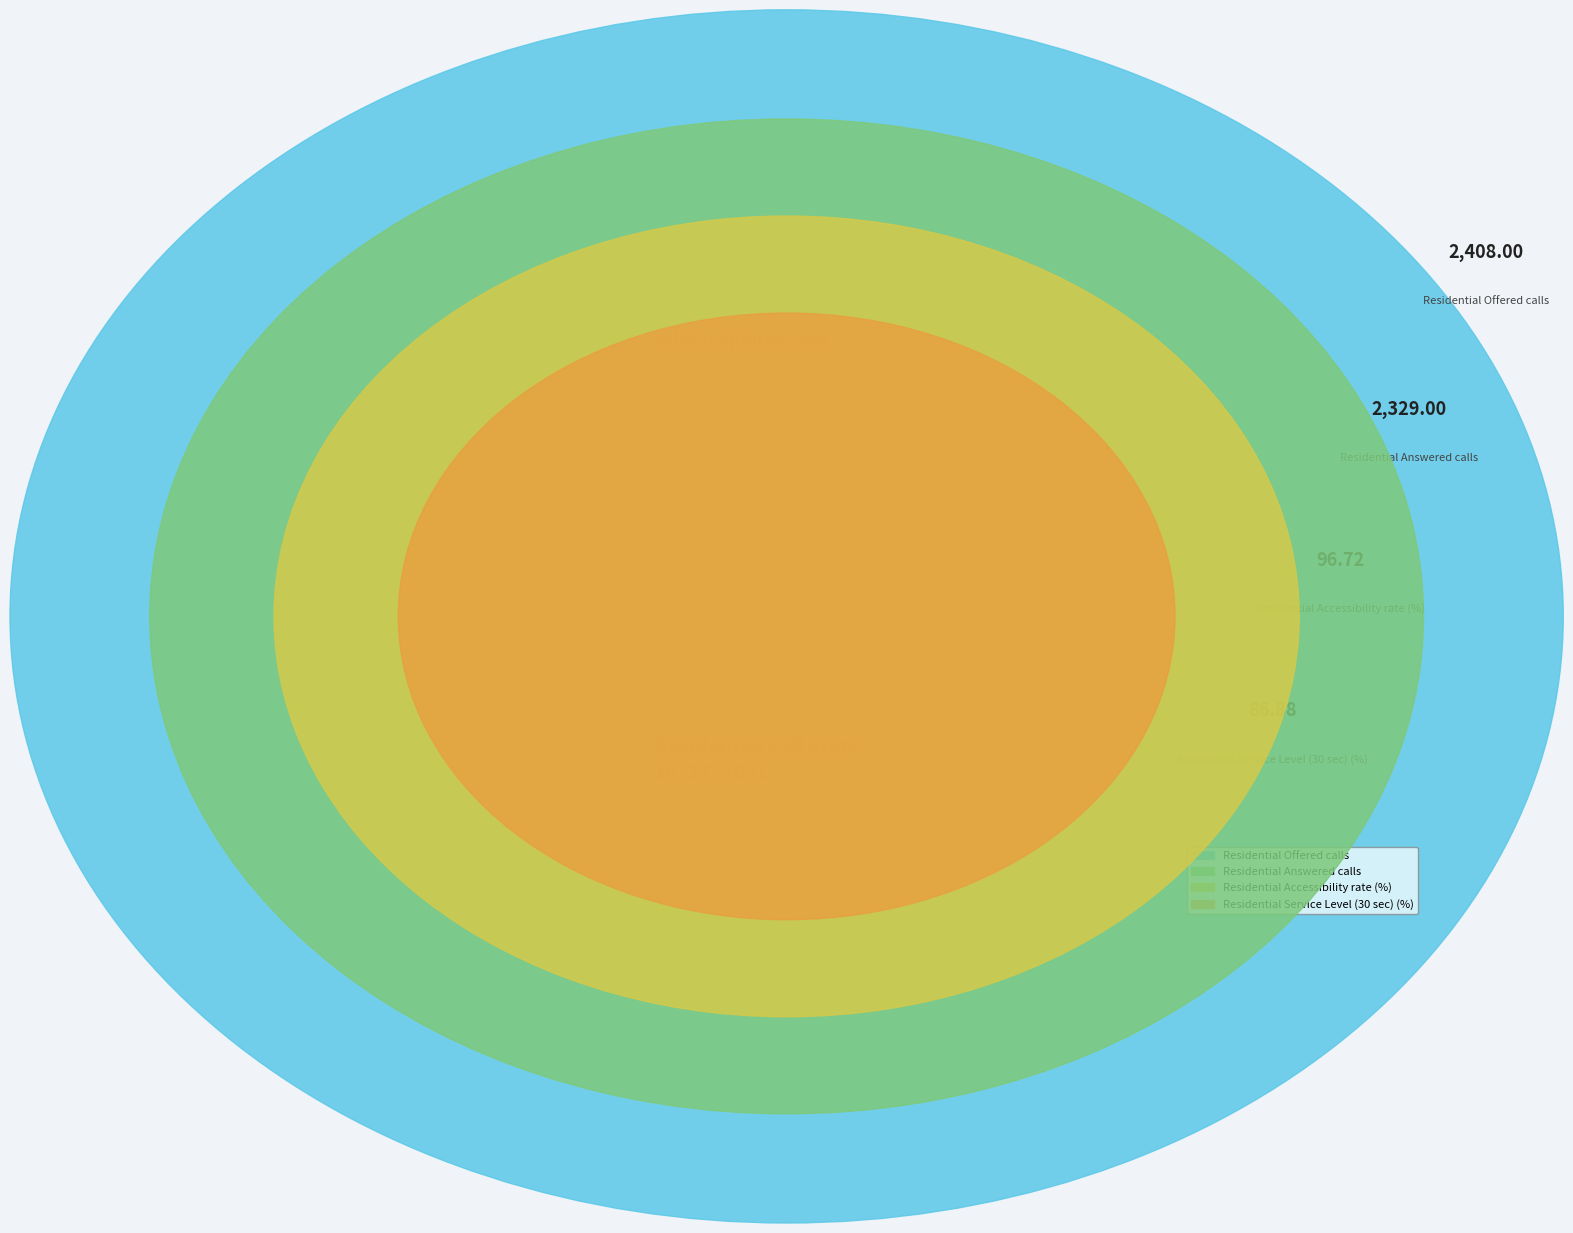

How many slices are in this pie chart?

4